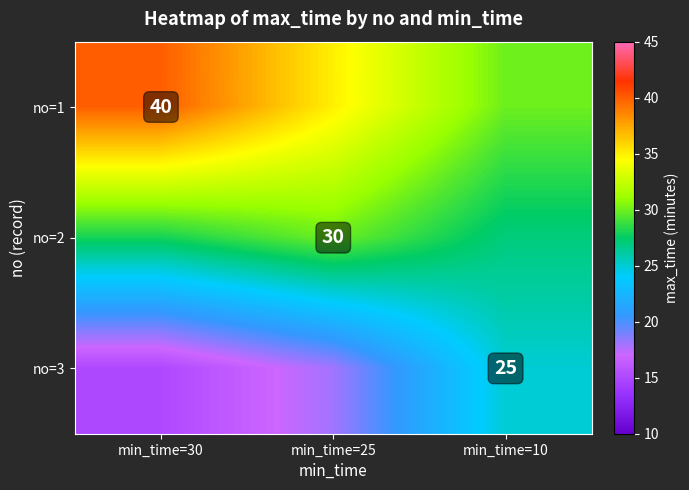

Is it true that no=1 equals 40 at min_time=30?

True